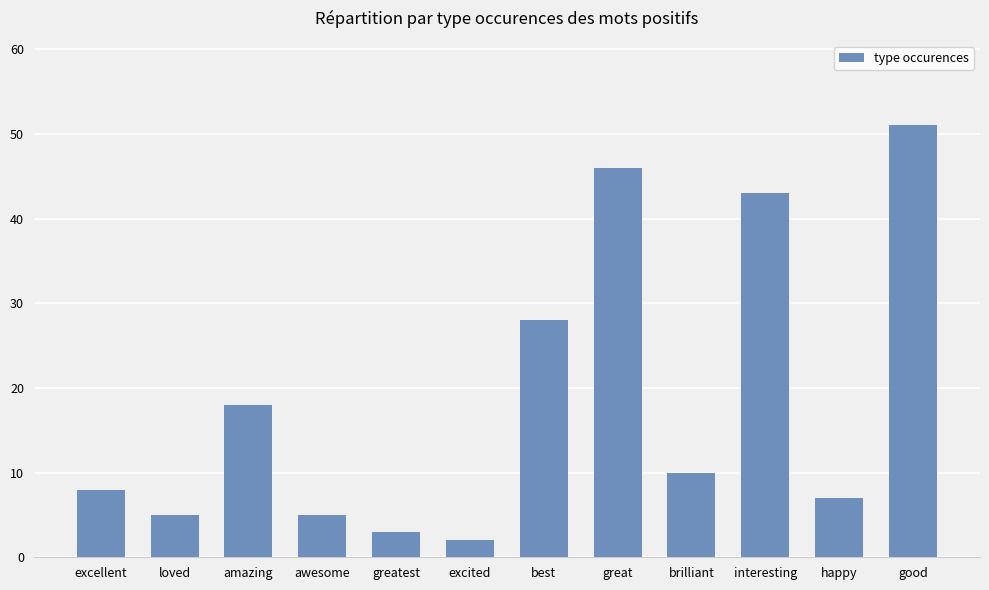

What is the difference between the maximum and second lowest values?

48